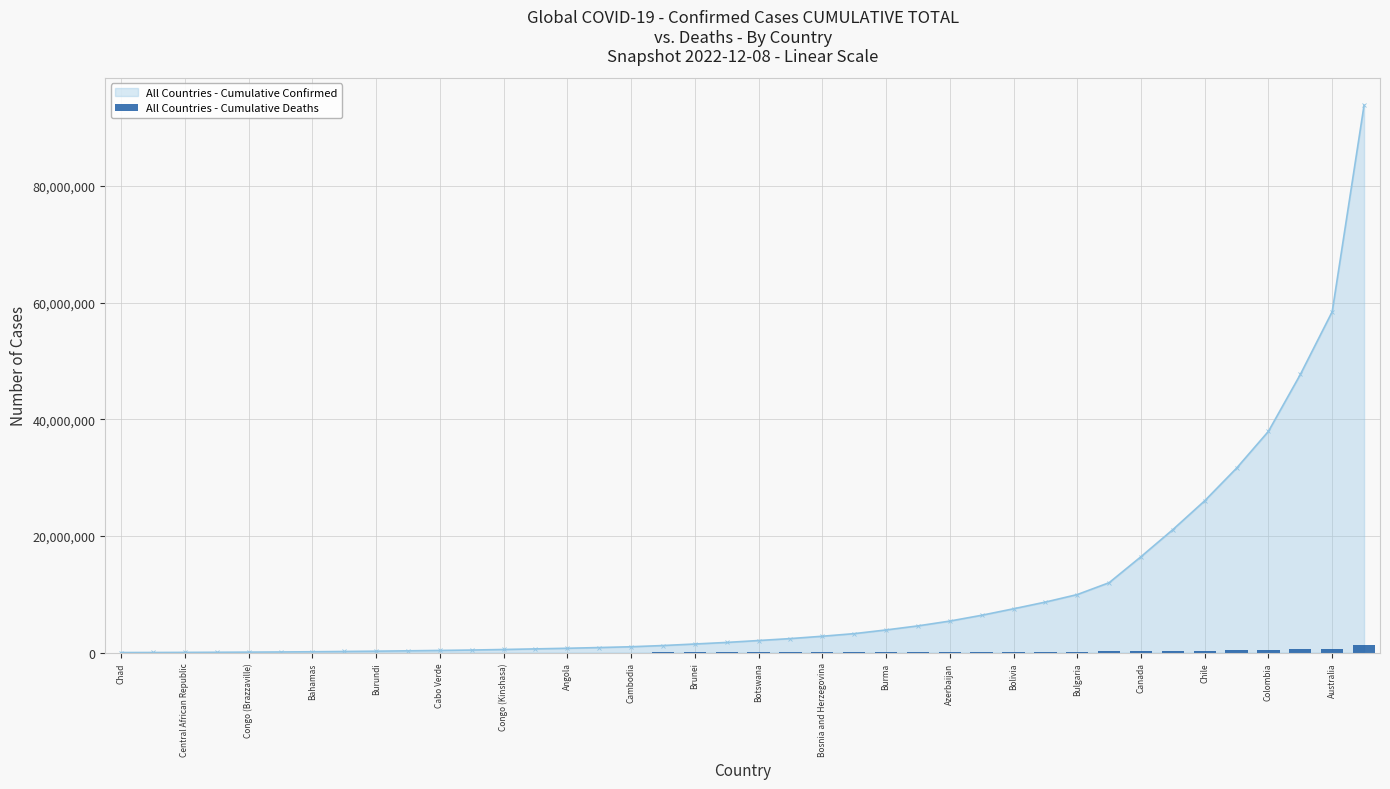

What is the average value?

140012